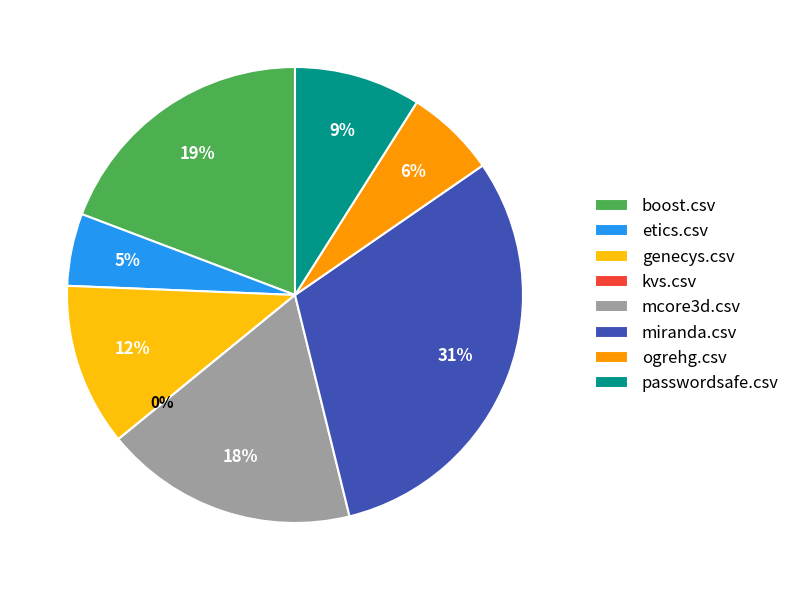

Combined, what portion of the pie is kvs.csv and genecys.csv?

11.5%